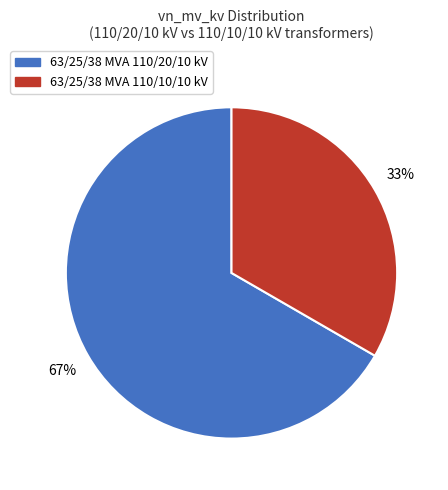

What is the largest slice in the pie chart?

63/25/38 MVA 110/20/10 kV